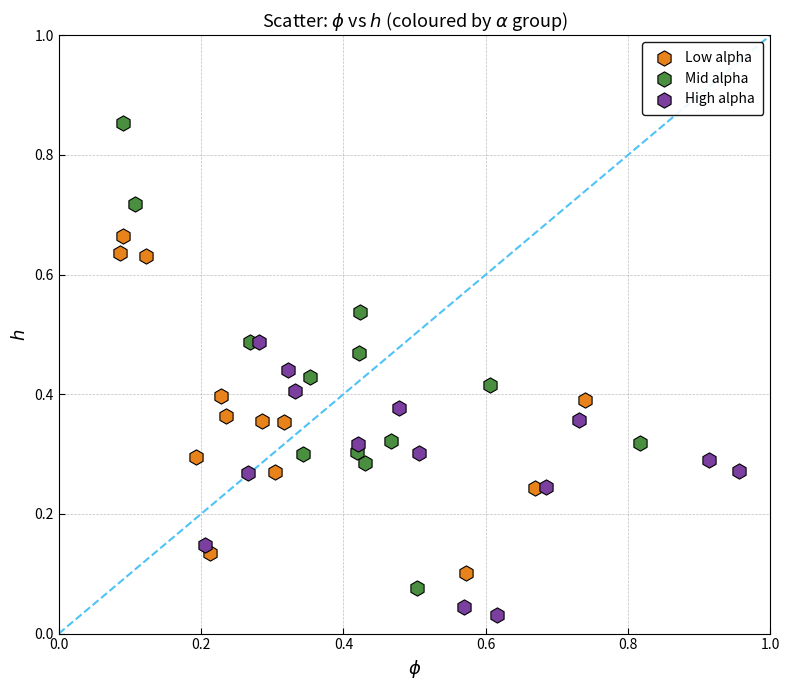

Which series contains the highest Y value?

Mid alpha